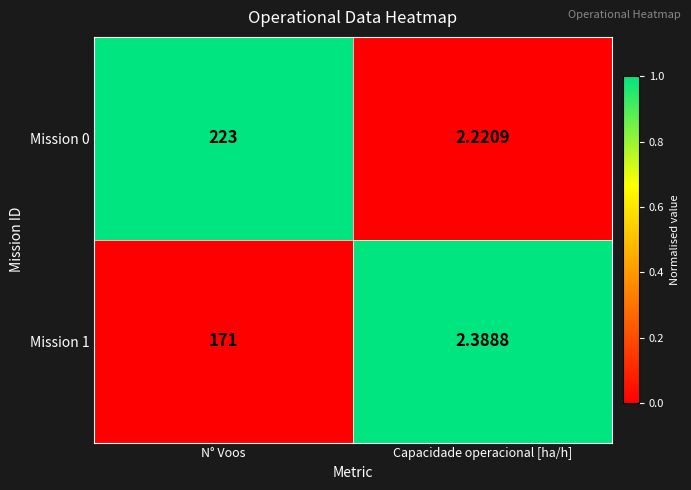

Which series changed the most between N° Voos and Capacidade operacional [ha/h]?

Mission 0